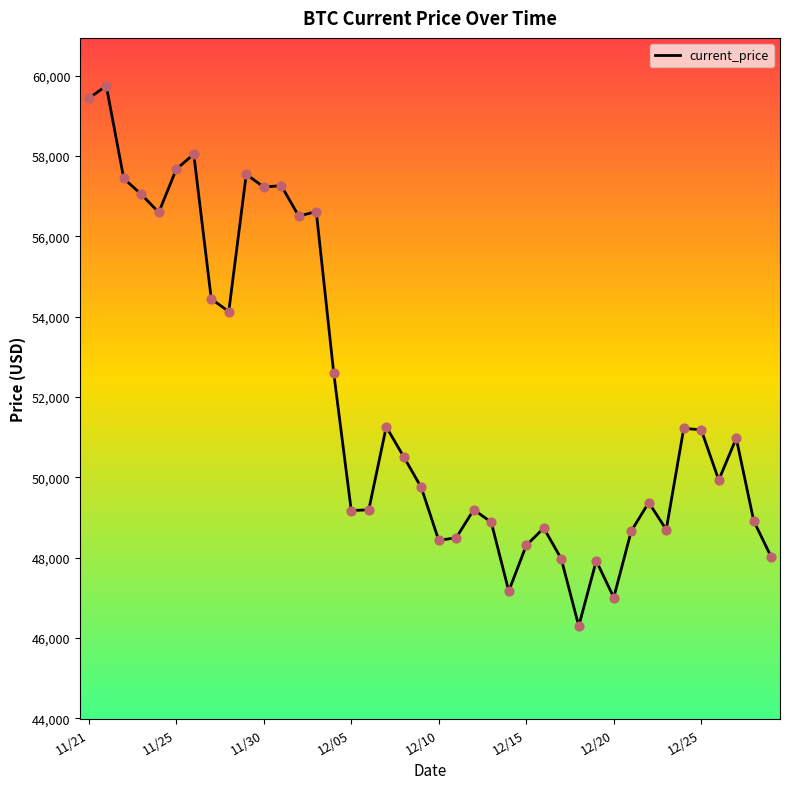

What is the smallest value displayed?

46296